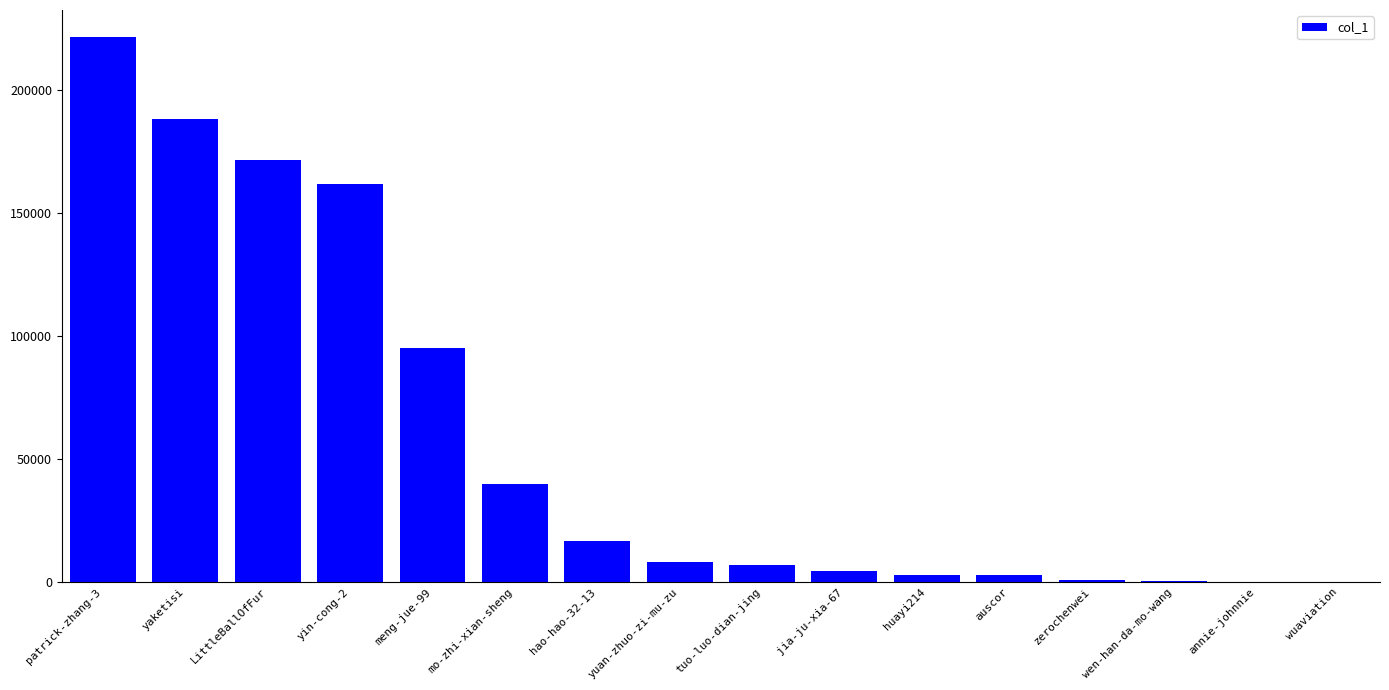

Which label corresponds to the largest value in the chart?

patrick-zhang-3